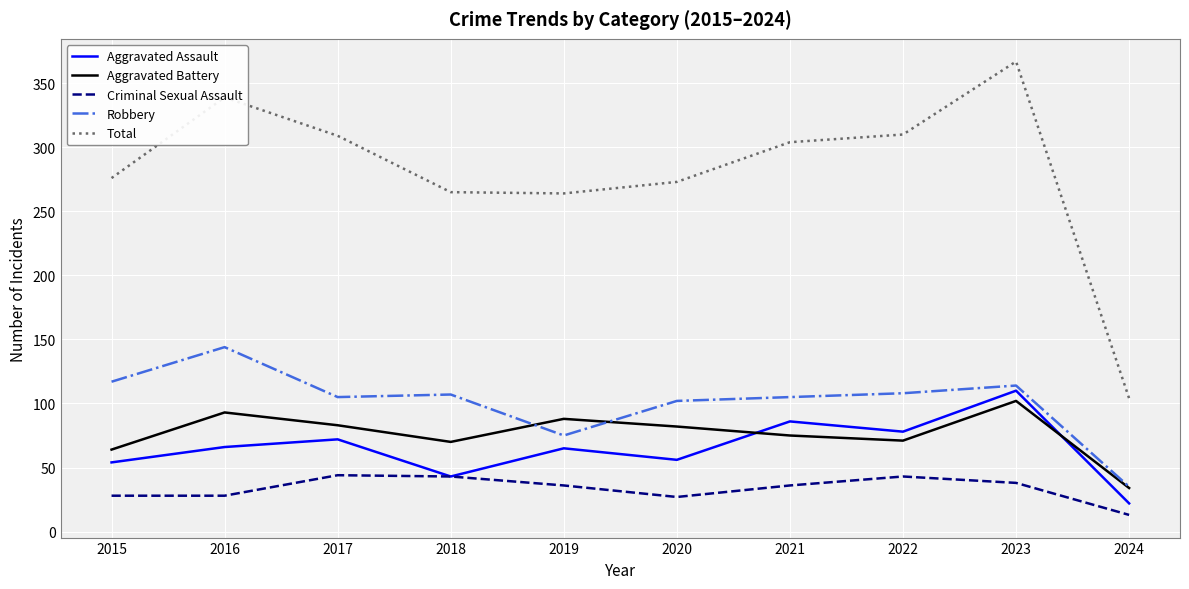

What is the lowest value of the Total series?

104